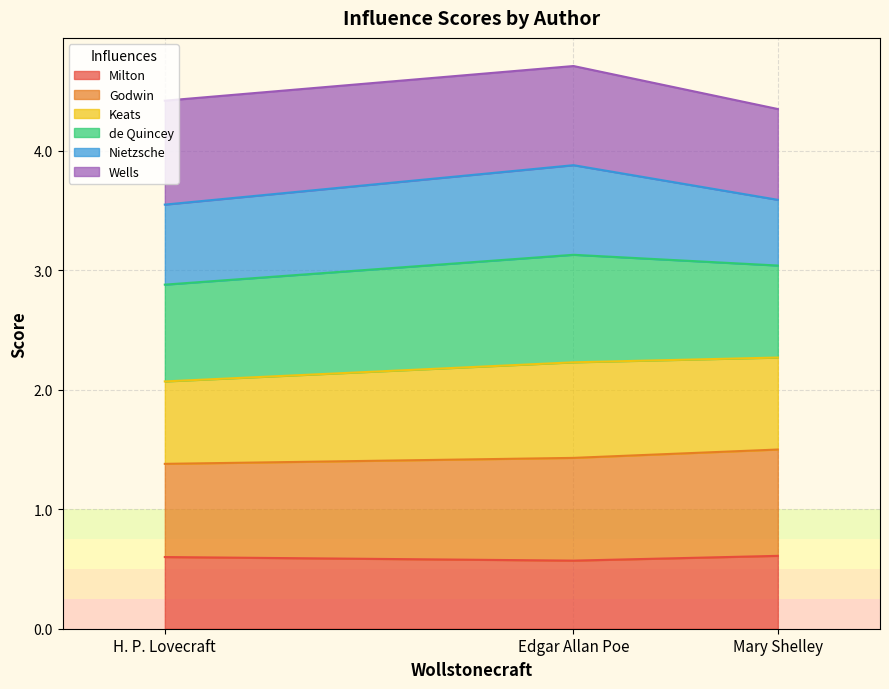

What is the minimum value for Milton?

0.6